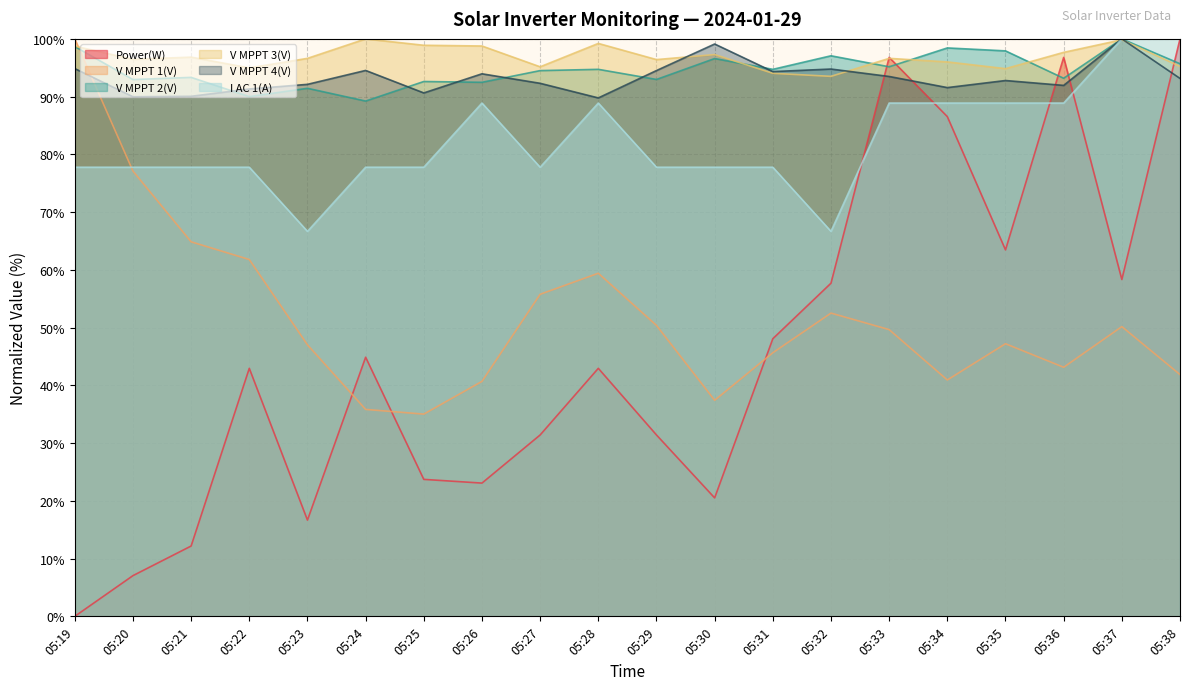

What is the difference between the second highest and second lowest values in the V MPPT 1(V) series?

41.3